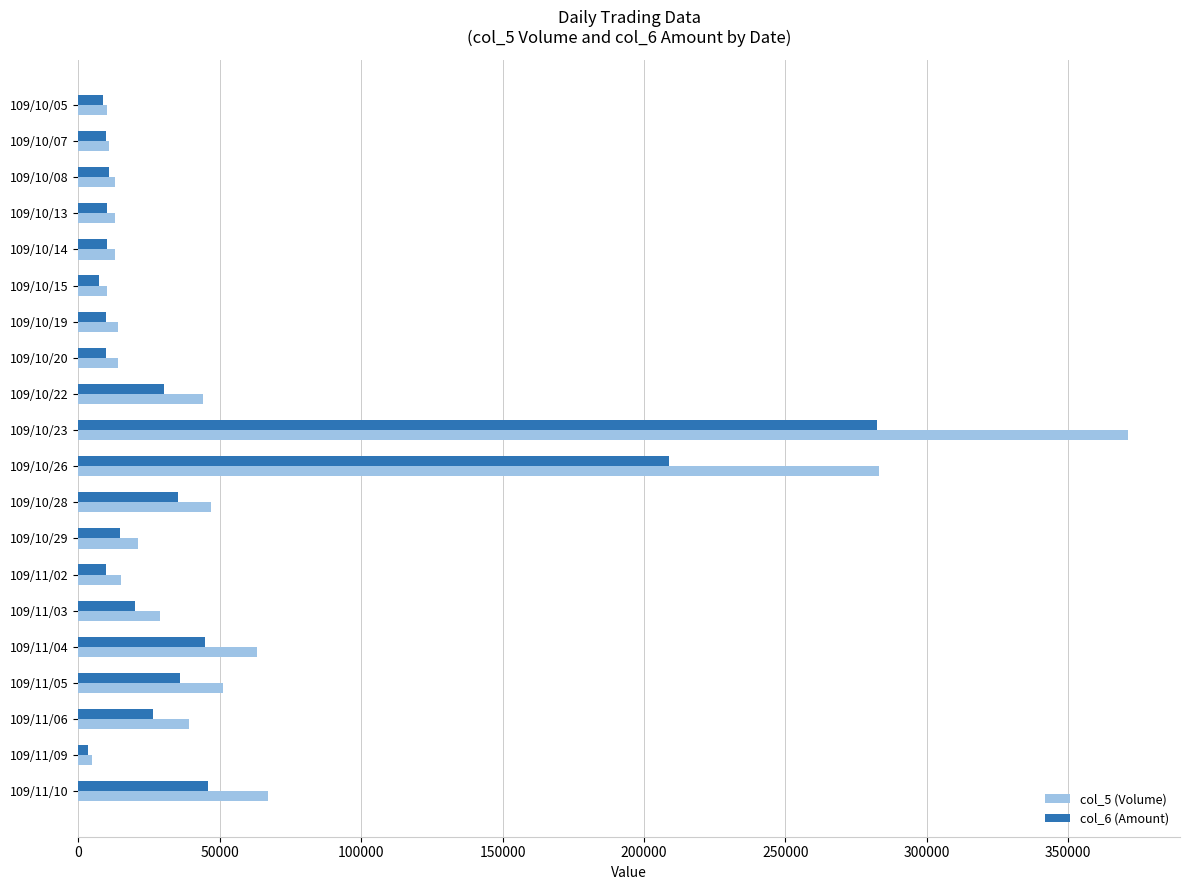

The value of col_5 (Volume) at 109/11/04 is 23834. True or false?

False